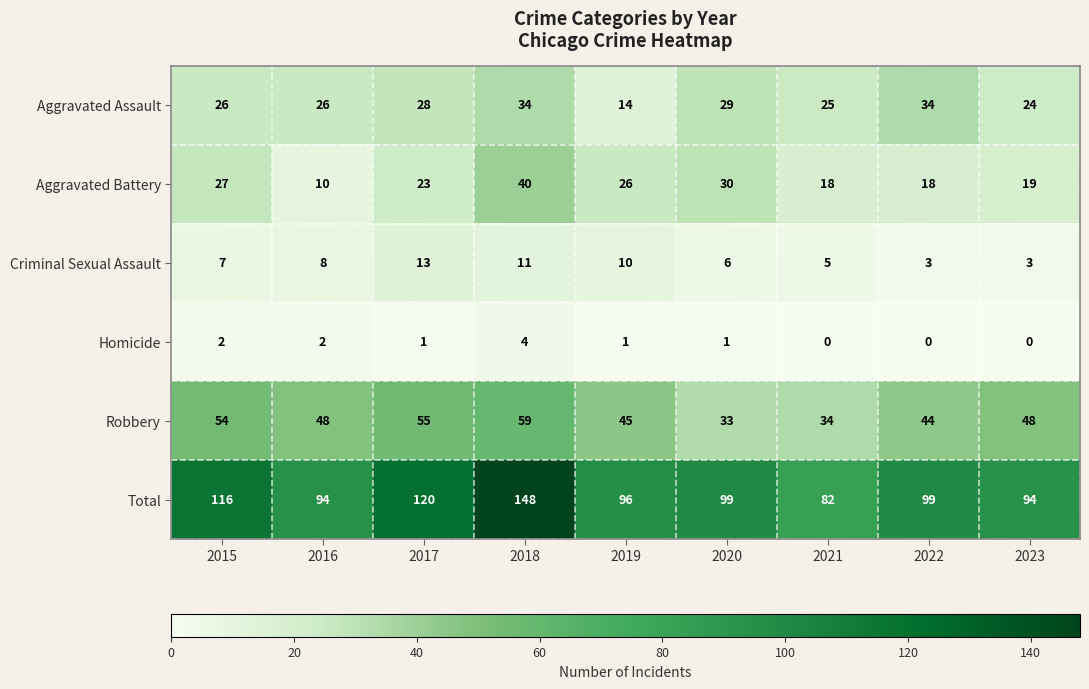

Is it true that Aggravated Battery equals 61 at 2018?

False